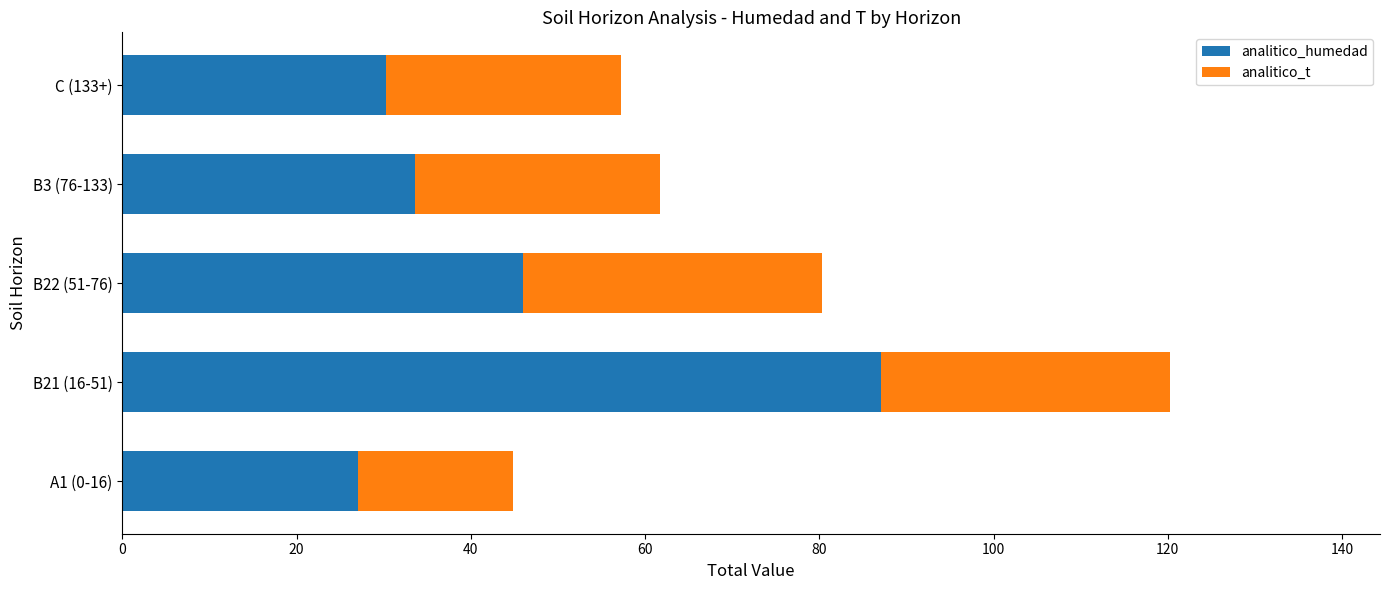

Which category has the lowest value in the analitico_humedad series?

A1 (0-16)